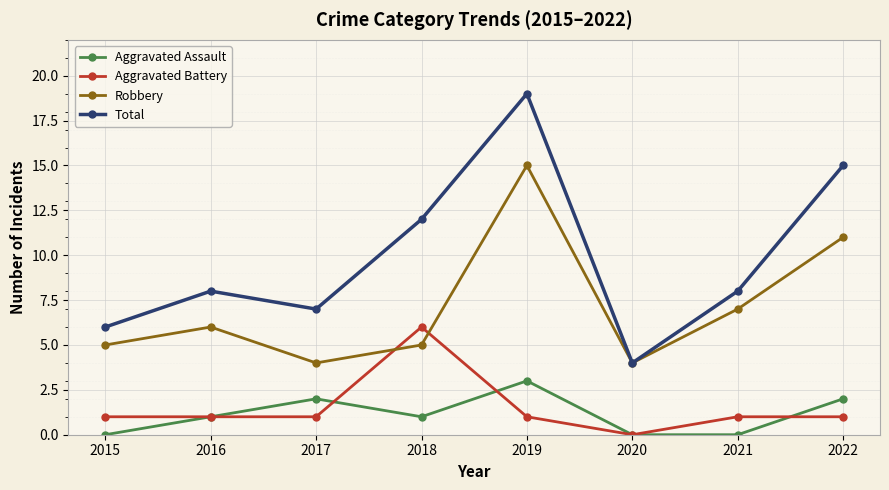

What are all the series names shown in the legend?

Aggravated Assault, Aggravated Battery, Robbery, Total